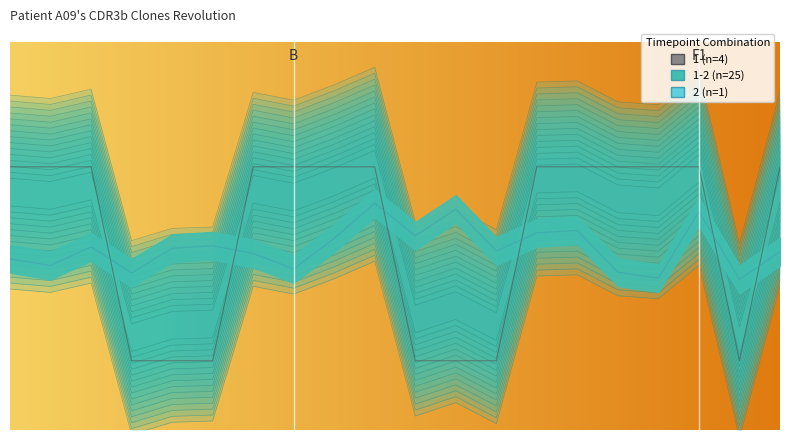

In y_pred, how many points are lower than both neighbors (excluding endpoints)?

7